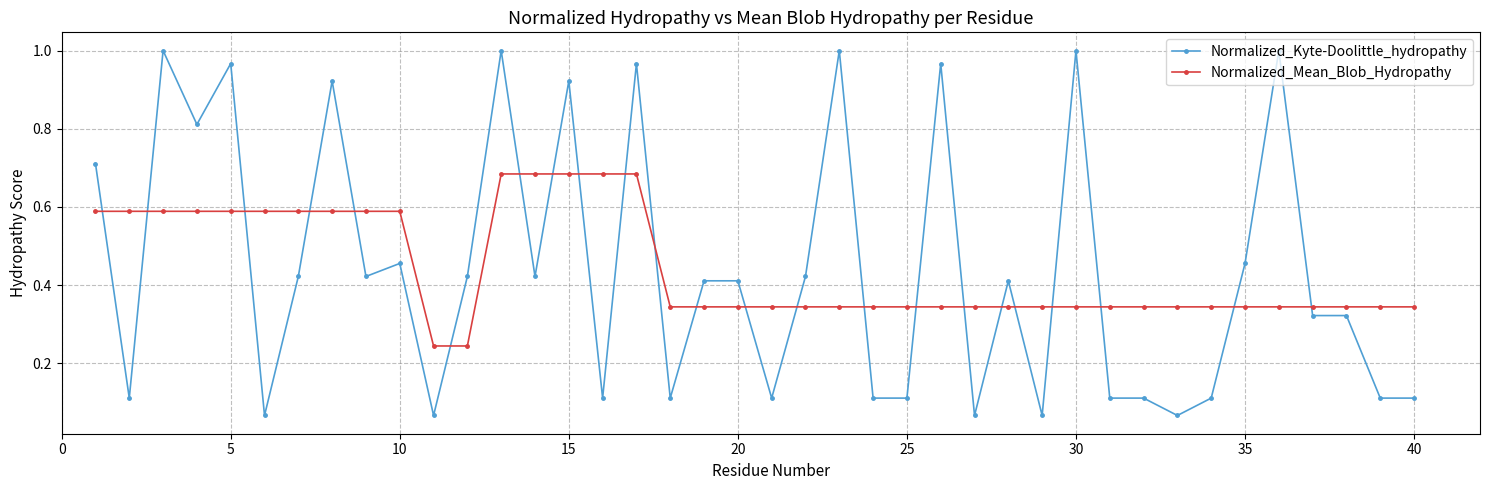

Which series has the largest range (max minus min)?

Normalized_Kyte-Doolittle_hydropathy